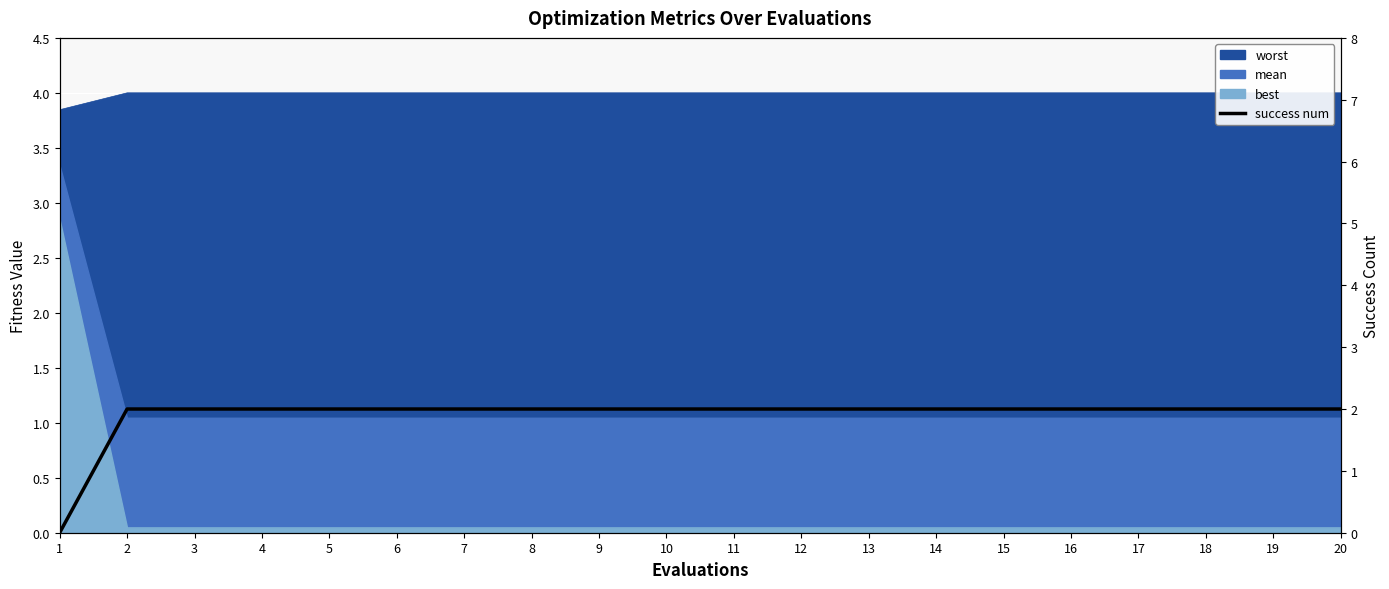

What is the approximate value at 17?

2